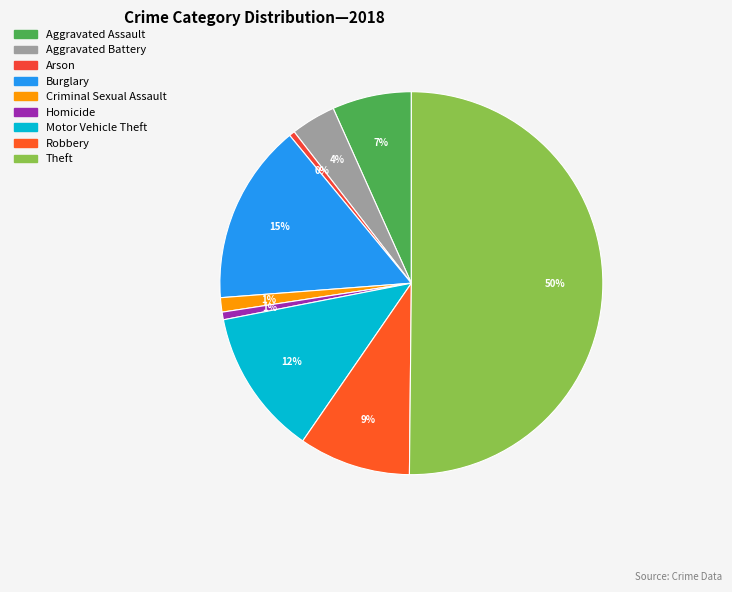

How many slices are in this pie chart?

9